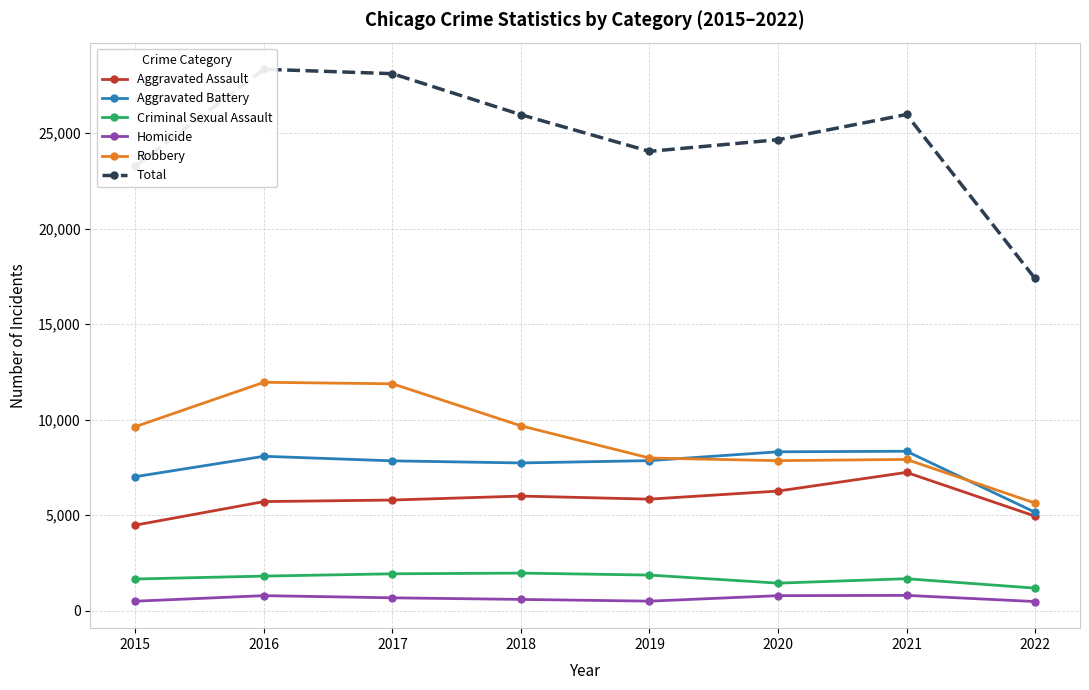

At which label does Aggravated Assault first exceed 5840?

2018